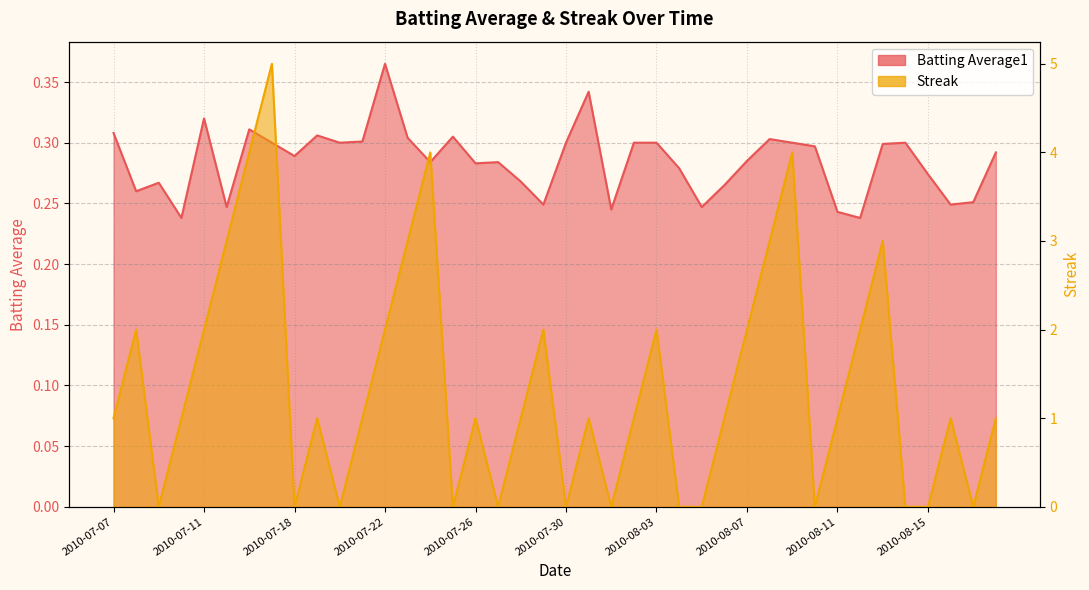

At which category is the sum across all series the highest?

2010-07-17